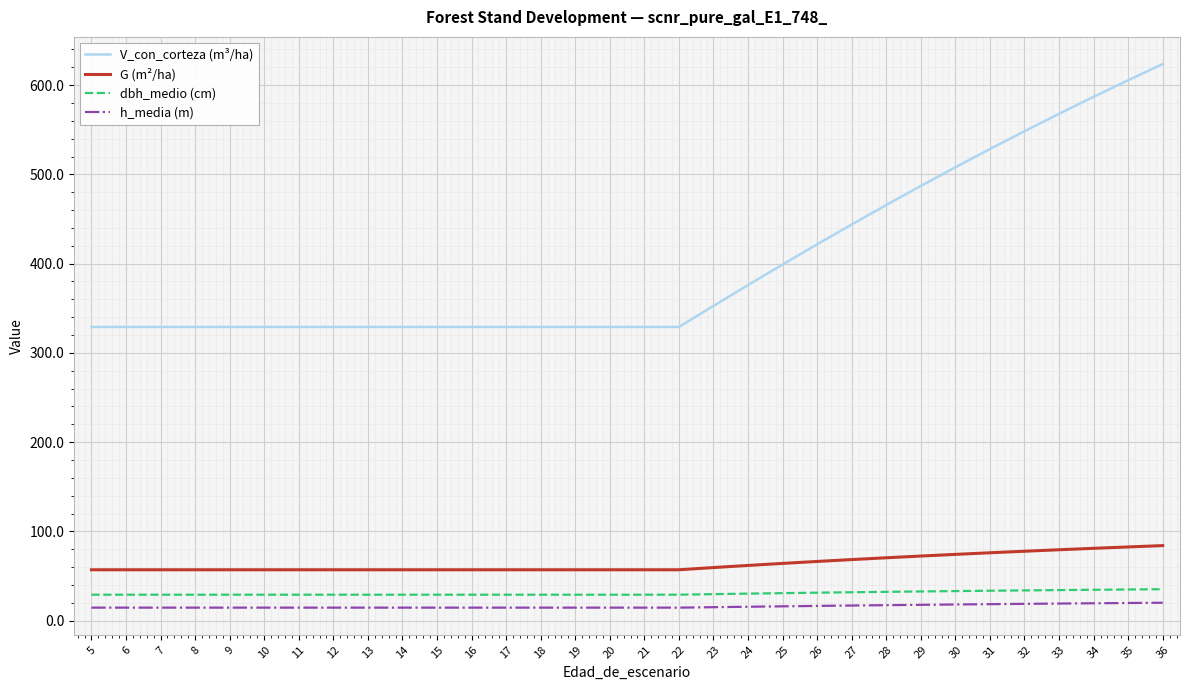

What is the difference between the highest and lowest values at 25?

382.9